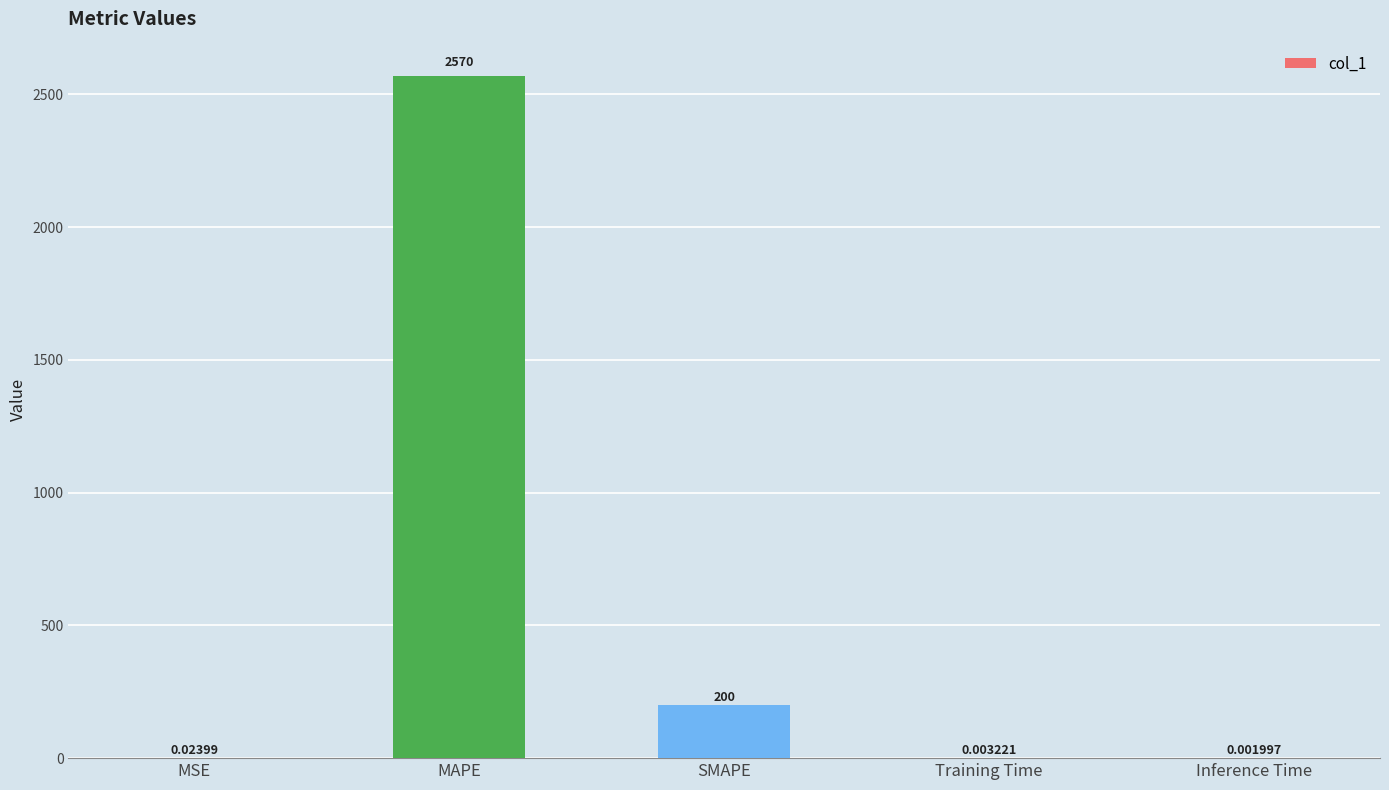

Which category has the highest value across all series?

MAPE